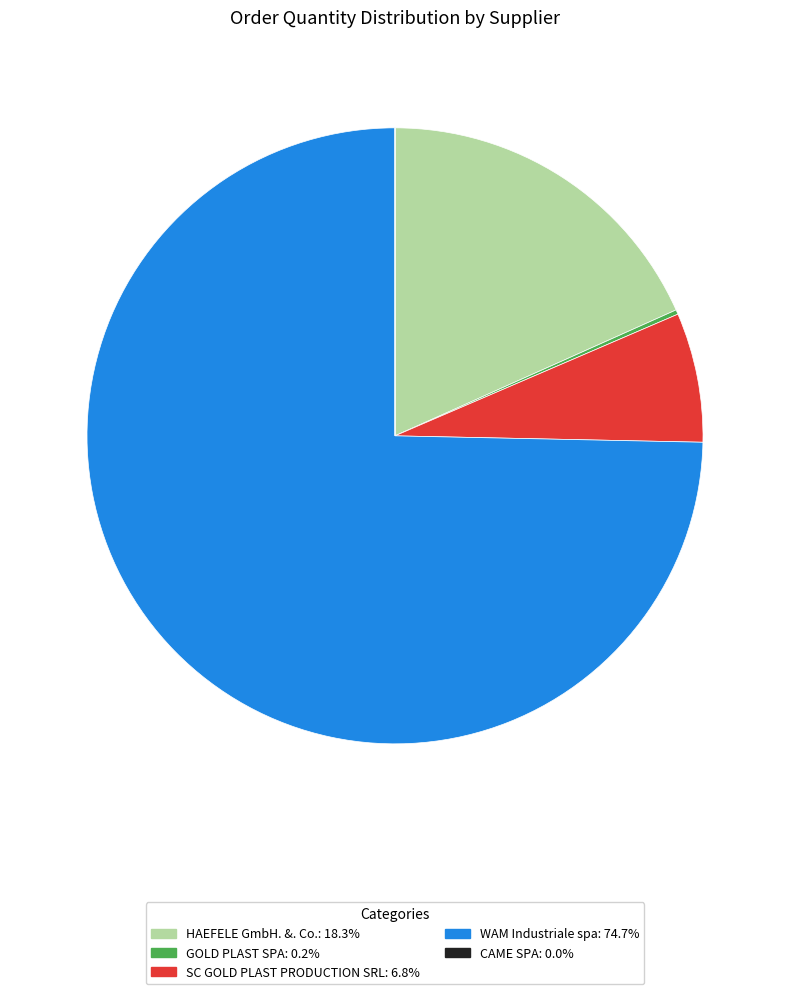

Does WAM Industriale spa: 74.7% represent more than half of the total?

Yes